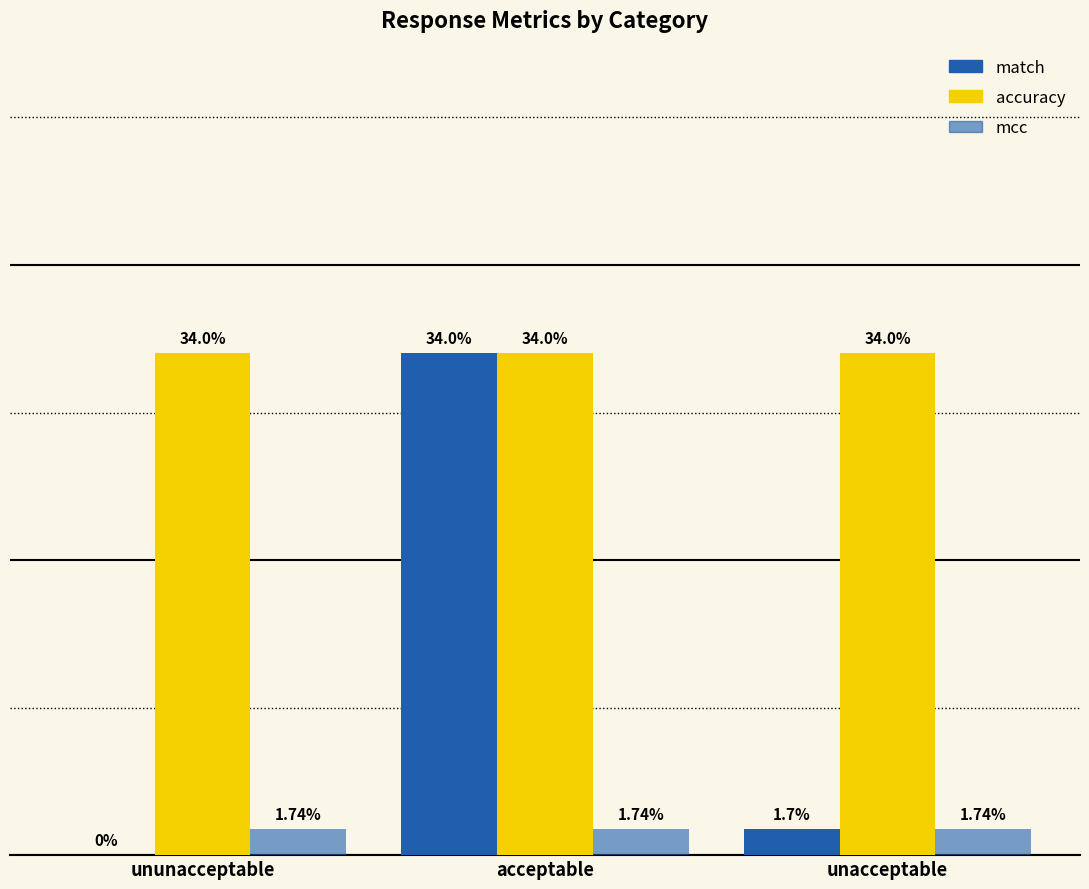

What is the sum of all accuracy values?

1.0